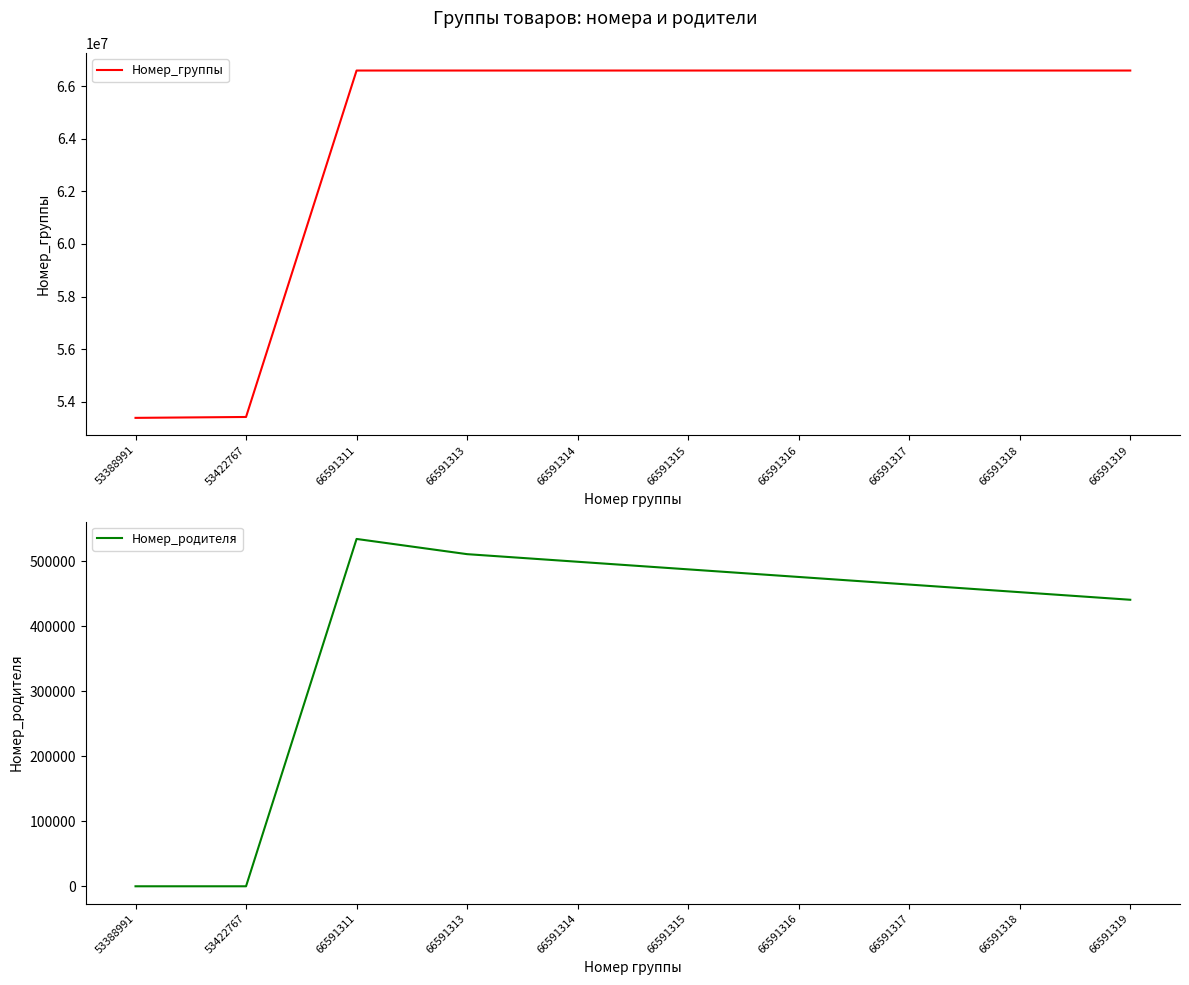

Count the number of categories in the chart.

10